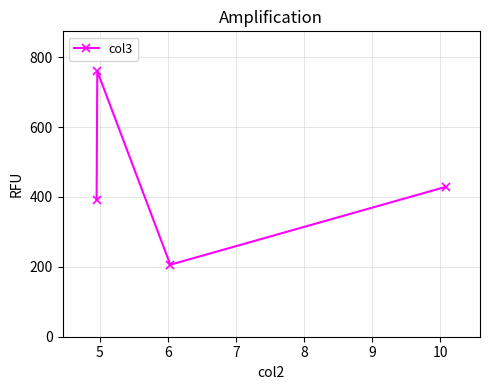

What is the value of the 4th point from the left?

428.9